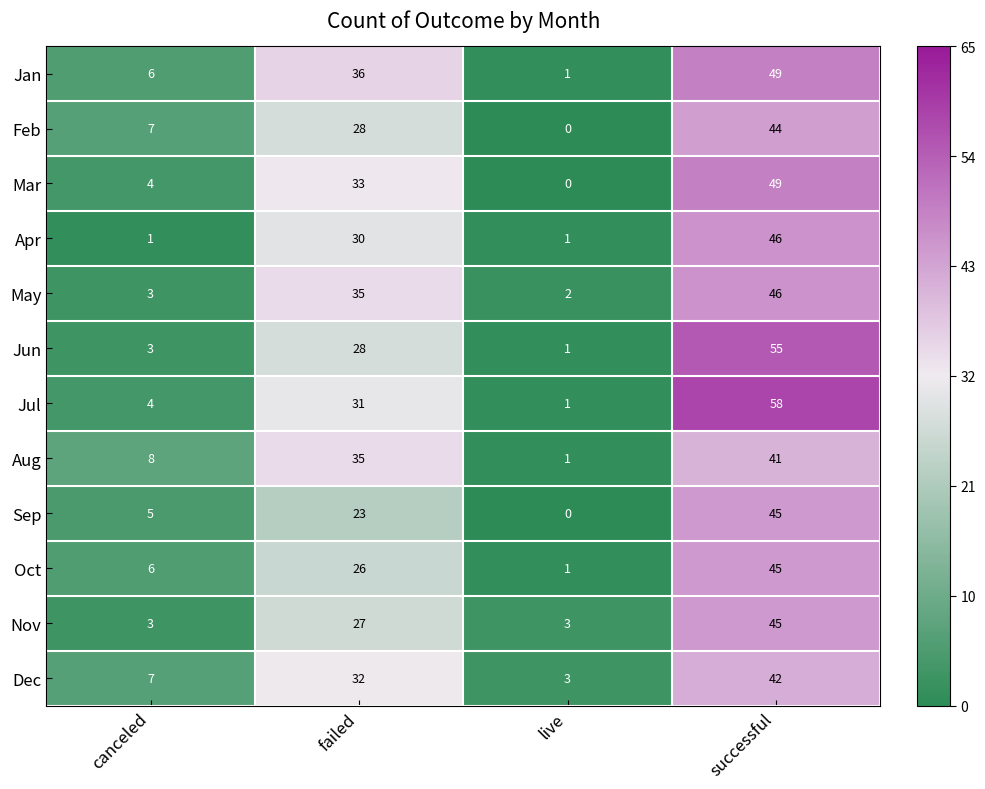

At which category is the sum across all series the highest?

successful